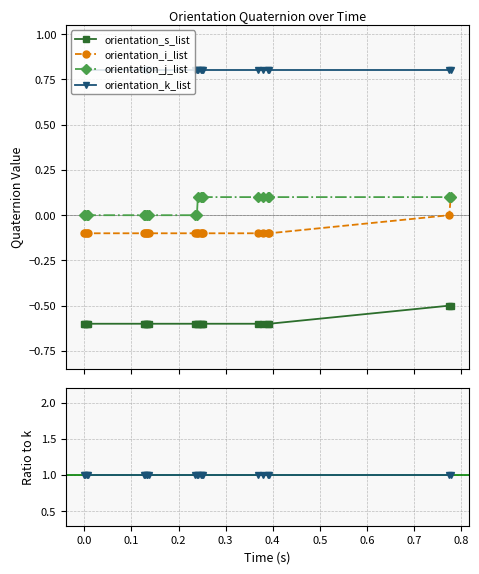

What is the difference between the second highest and second lowest values in the orientation_j_list series?

0.1